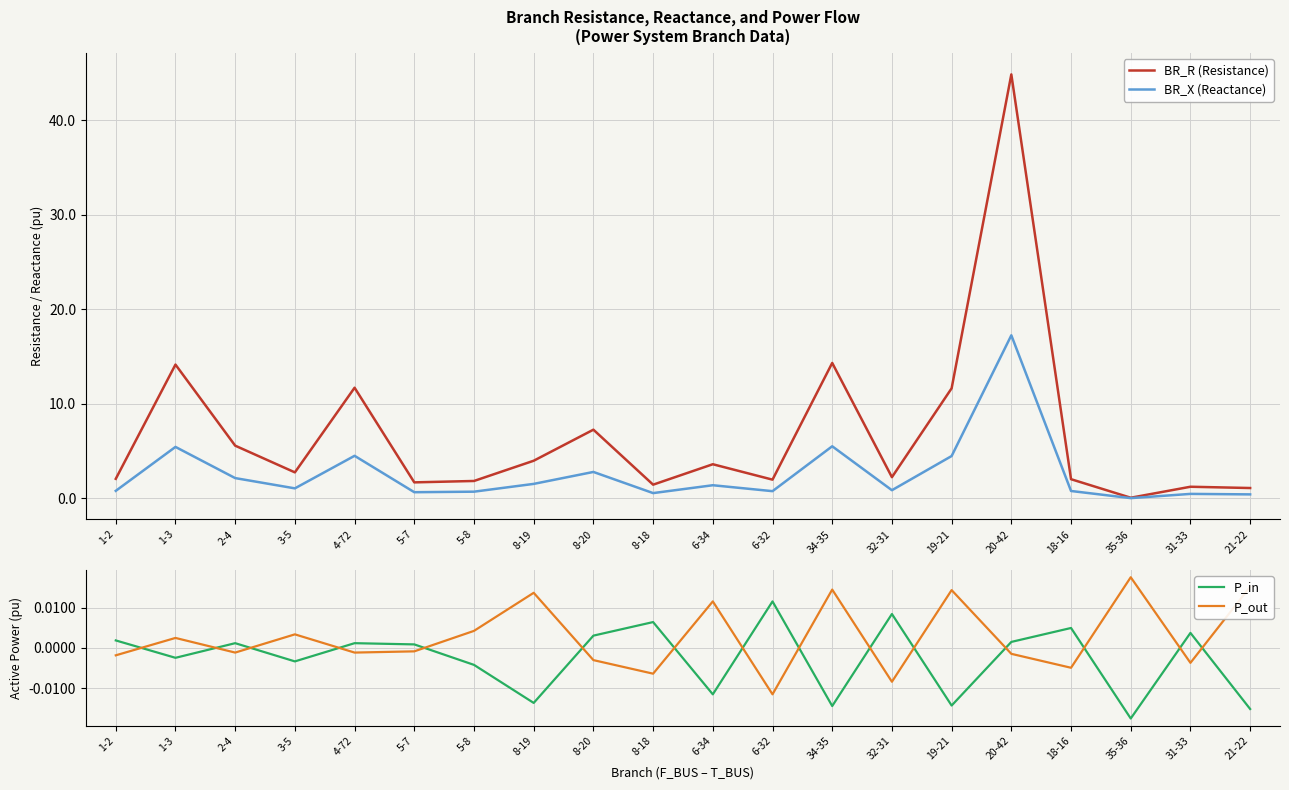

What are all the series names shown in the legend?

BR_R (Resistance), BR_X (Reactance), P_in, P_out